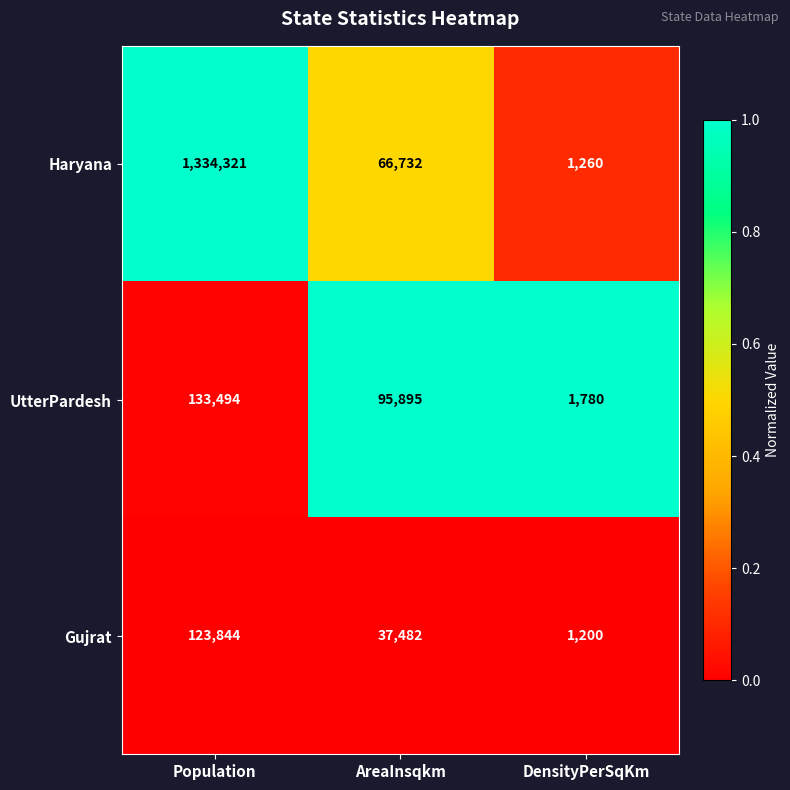

Which series has the largest total across all categories?

Haryana